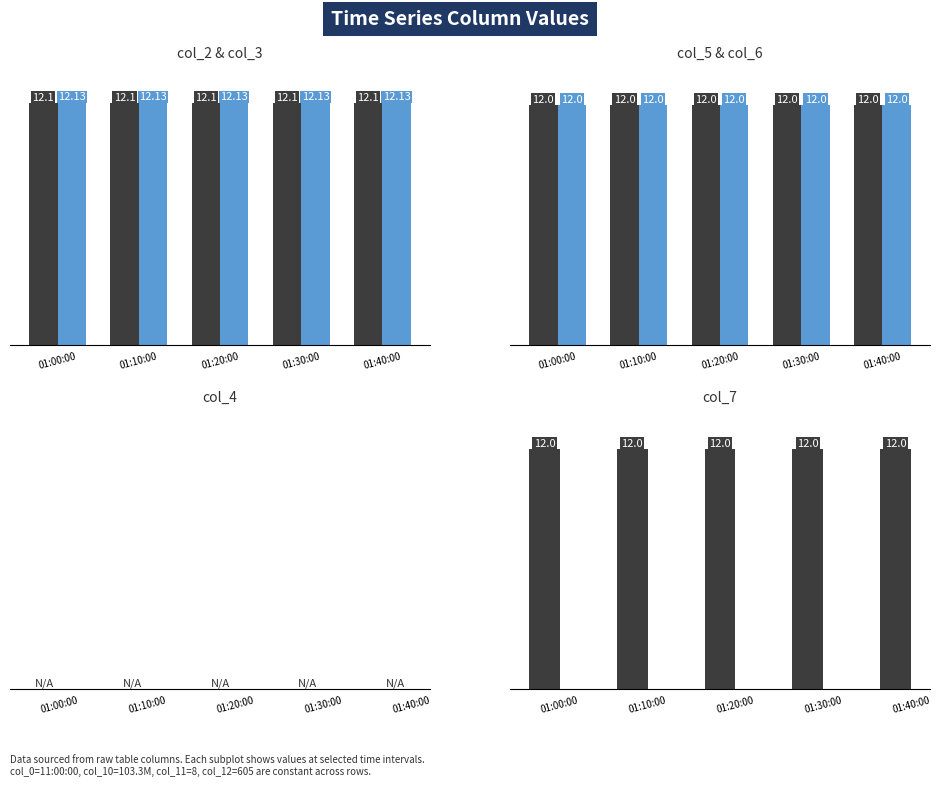

The value of col_3 at 01:20:00 is 12.1. True or false?

True